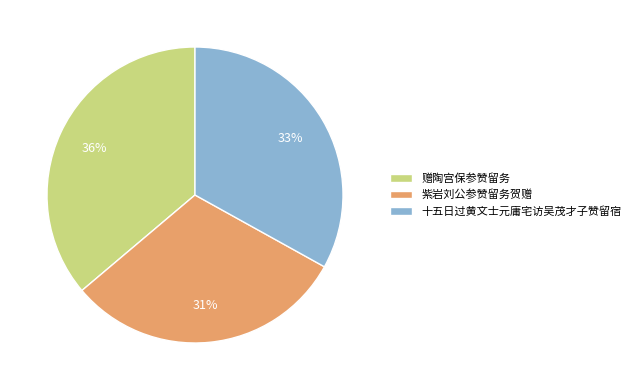

Count the number of slices in the pie.

3